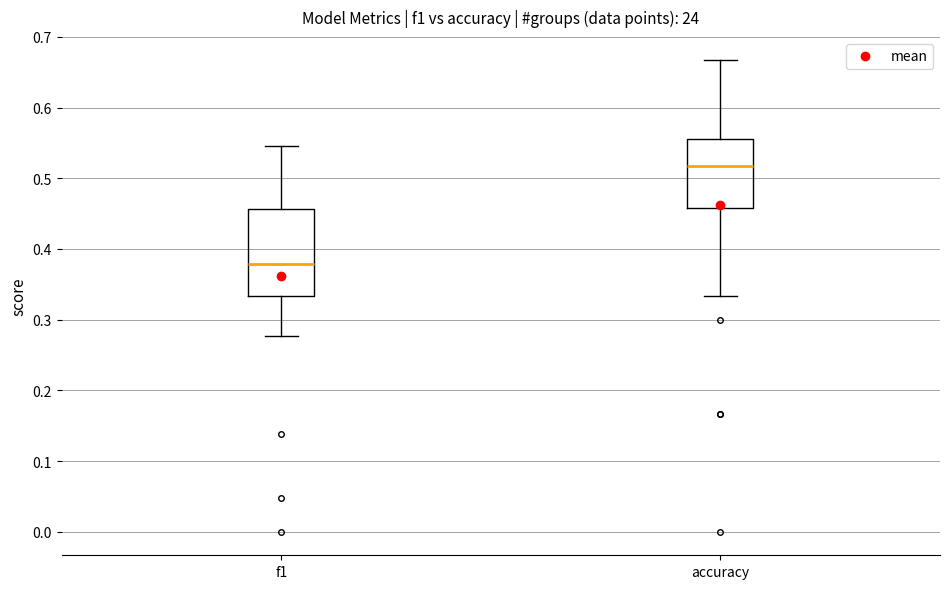

Reading left to right, read every box against the y-axis: the position of its median line, the range the box covers, and the ends of its whiskers. The values are not printed on the chart, so give them approximately, as read against the axis.

f1: median 0.38, box 0.33 to 0.46, whiskers 0.28 to 0.55
accuracy: median 0.52, box 0.46 to 0.56, whiskers 0.33 to 0.67